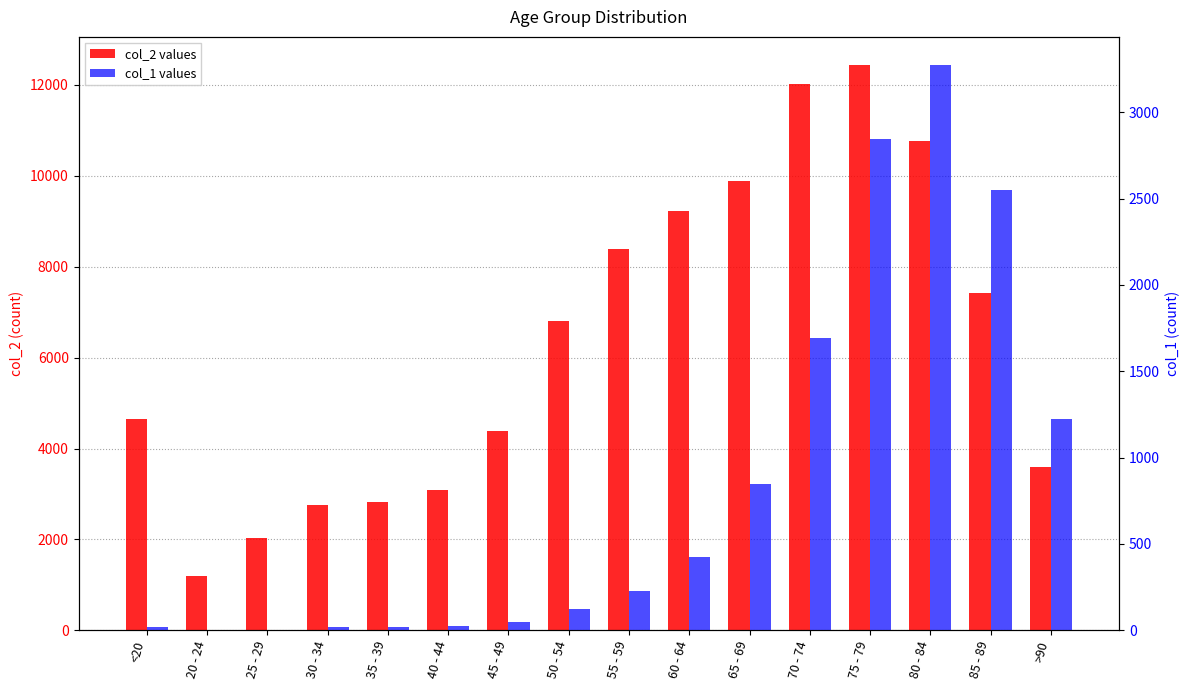

How many bars are there in each group?

2